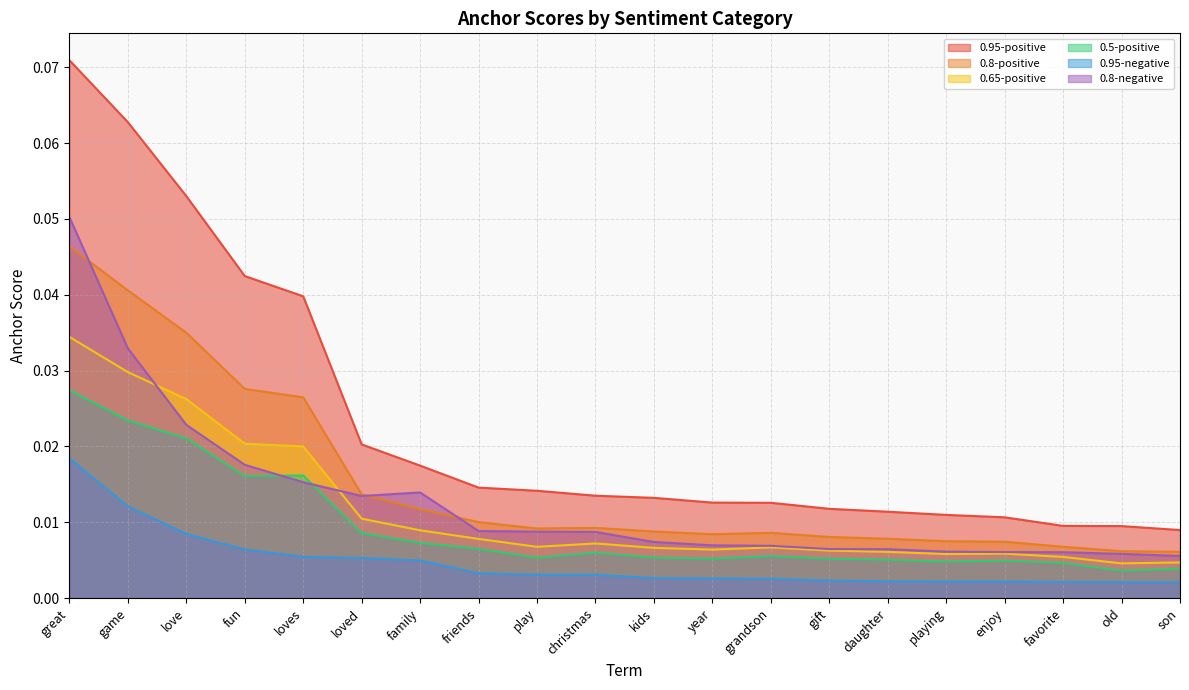

Reading right to left, list all the values displayed in this chart.

0.95-positive: son=0.0	old=0.0	favorite=0.0	enjoy=0.0	playing=0.0	daughter=0.0	gift=0.0	grandson=0.0	year=0.0	kids=0.0	christmas=0.0	play=0.0	friends=0.0	family=0.0	loved=0.0	loves=0.0	fun=0.0	love=0.1	game=0.1	great=0.1
0.8-positive: son=0.0	old=0.0	favorite=0.0	enjoy=0.0	playing=0.0	daughter=0.0	gift=0.0	grandson=0.0	year=0.0	kids=0.0	christmas=0.0	play=0.0	friends=0.0	family=0.0	loved=0.0	loves=0.0	fun=0.0	love=0.0	game=0.0	great=0.0
0.65-positive: son=0.0	old=0.0	favorite=0.0	enjoy=0.0	playing=0.0	daughter=0.0	gift=0.0	grandson=0.0	year=0.0	kids=0.0	christmas=0.0	play=0.0	friends=0.0	family=0.0	loved=0.0	loves=0.0	fun=0.0	love=0.0	game=0.0	great=0.0
0.5-positive: son=0.0	old=0.0	favorite=0.0	enjoy=0.0	playing=0.0	daughter=0.0	gift=0.0	grandson=0.0	year=0.0	kids=0.0	christmas=0.0	play=0.0	friends=0.0	family=0.0	loved=0.0	loves=0.0	fun=0.0	love=0.0	game=0.0	great=0.0
0.95-negative: son=0.0	old=0.0	favorite=0.0	enjoy=0.0	playing=0.0	daughter=0.0	gift=0.0	grandson=0.0	year=0.0	kids=0.0	christmas=0.0	play=0.0	friends=0.0	family=0.0	loved=0.0	loves=0.0	fun=0.0	love=0.0	game=0.0	great=0.0
0.8-negative: son=0.0	old=0.0	favorite=0.0	enjoy=0.0	playing=0.0	daughter=0.0	gift=0.0	grandson=0.0	year=0.0	kids=0.0	christmas=0.0	play=0.0	friends=0.0	family=0.0	loved=0.0	loves=0.0	fun=0.0	love=0.0	game=0.0	great=0.1